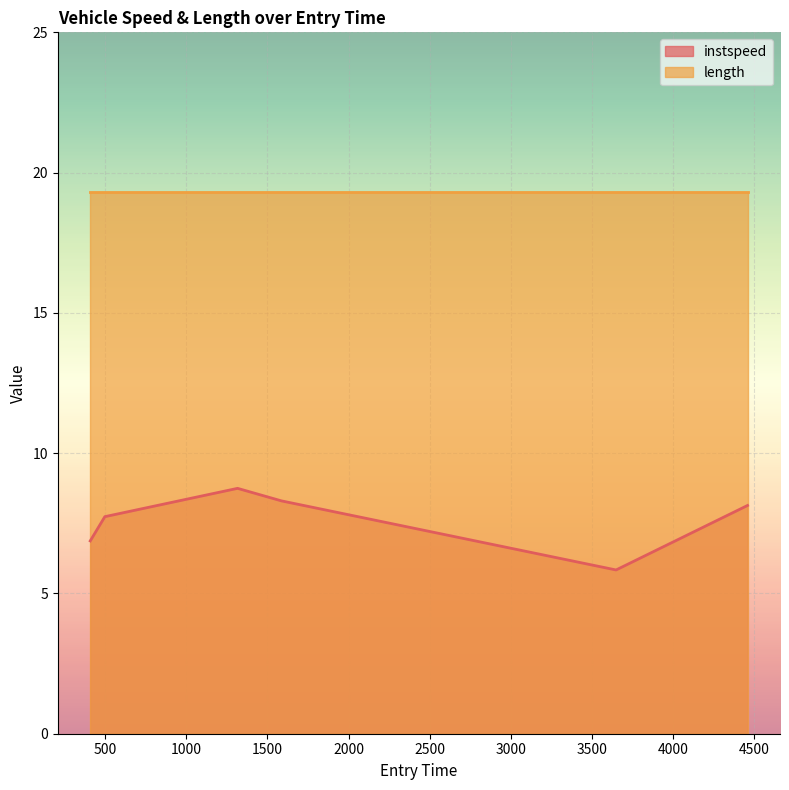

True or false: the data shows 3.2 at 3648.1271005547583.

False